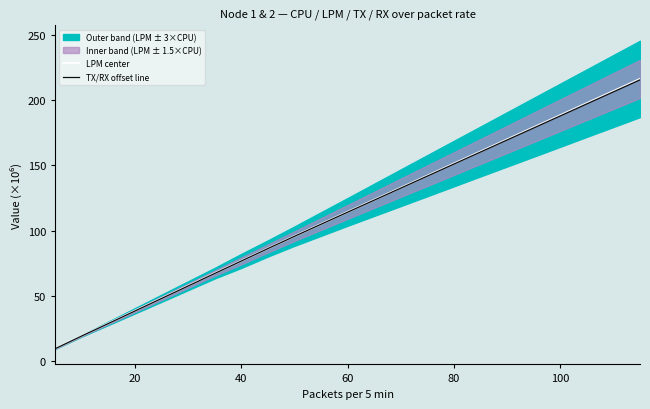

At how many categories does at least one series exceed 202?

2